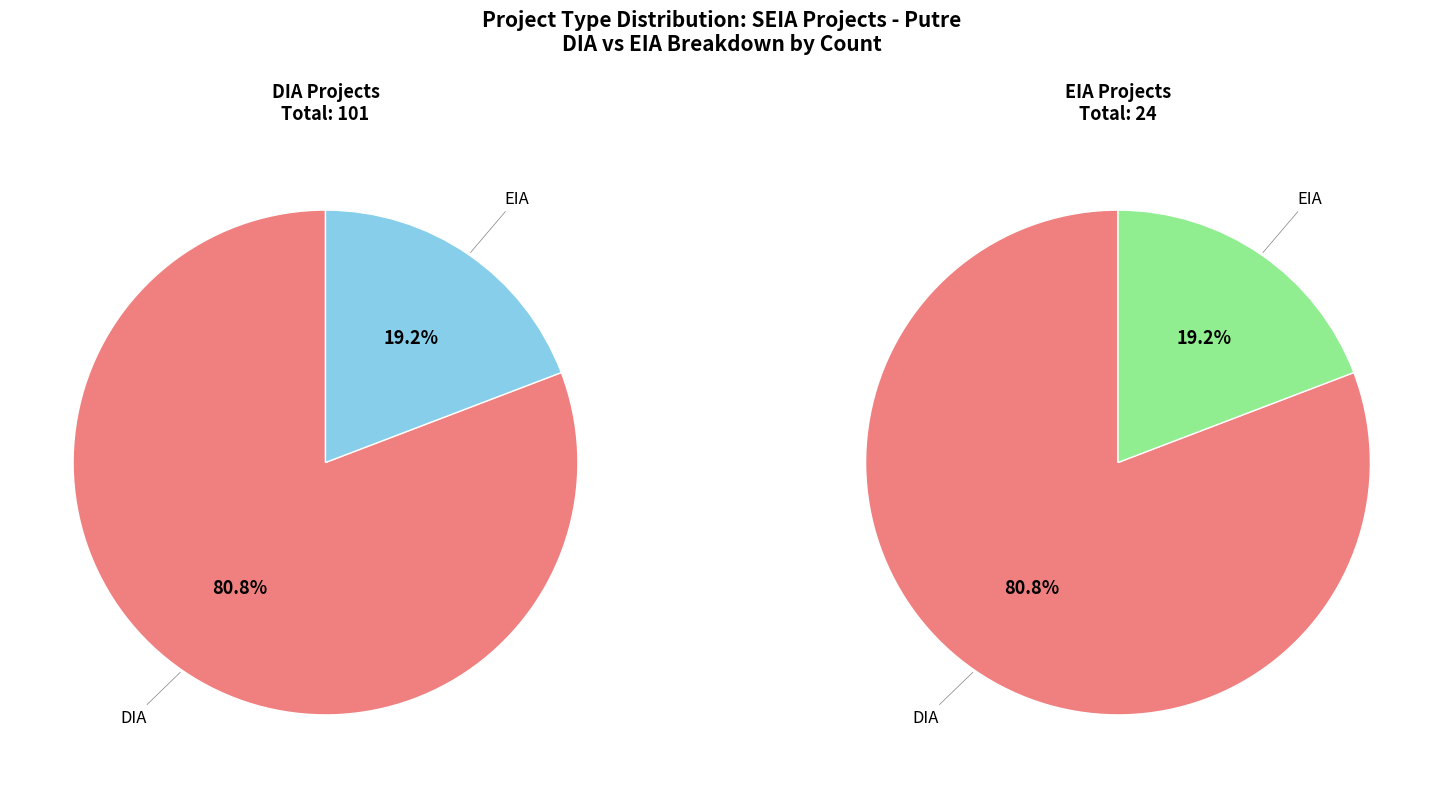

To the nearest percent, what is the combined percentage of EIA and DIA?

100%